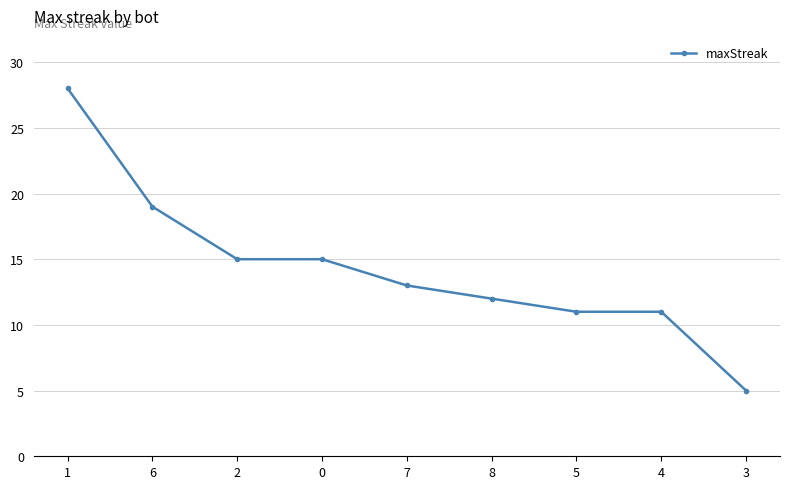

True or false: the data shows 19 at 8.

False